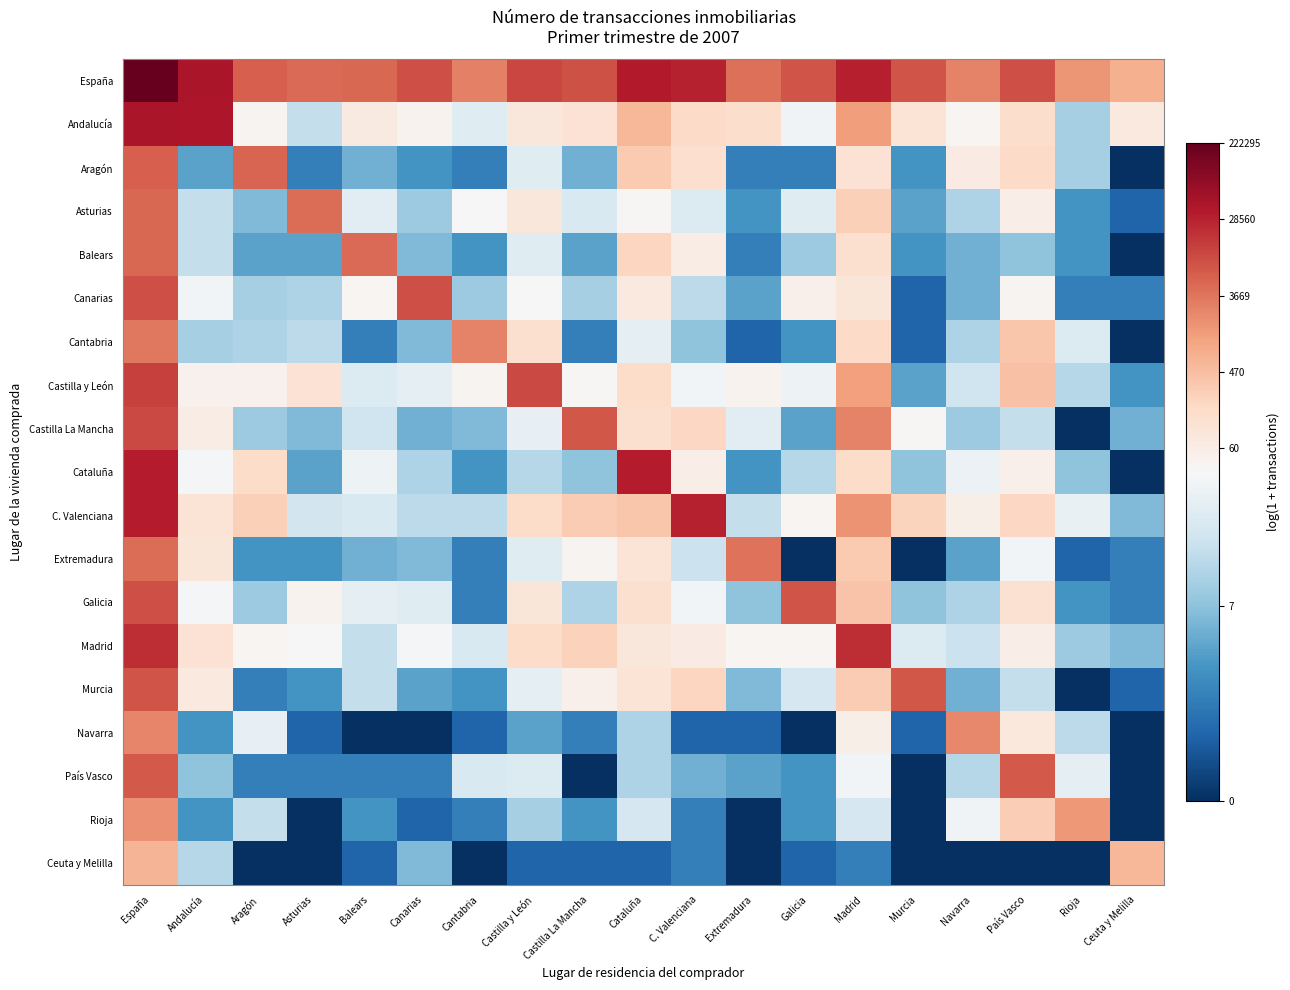

Between Canarias and País Vasco, which series saw the biggest shift?

País Vasco